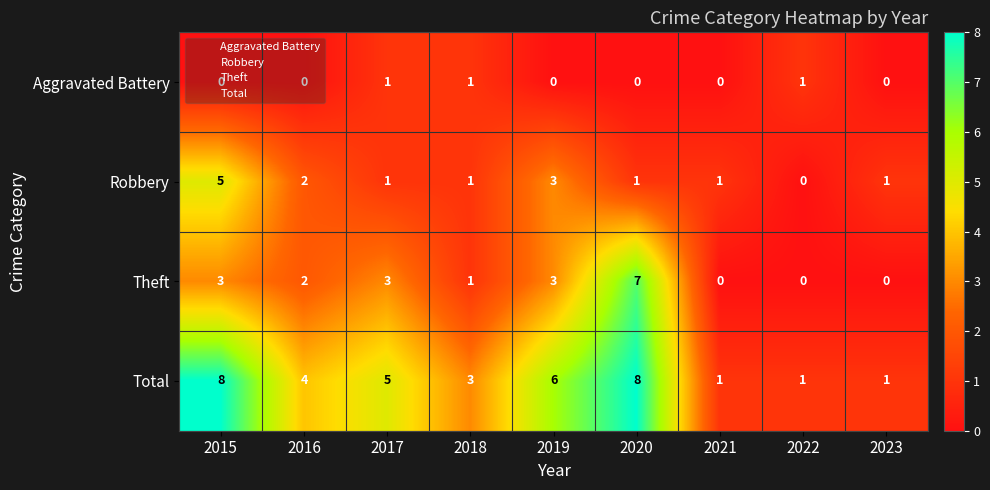

The Theft series shows 0 at 2021. True or false?

True